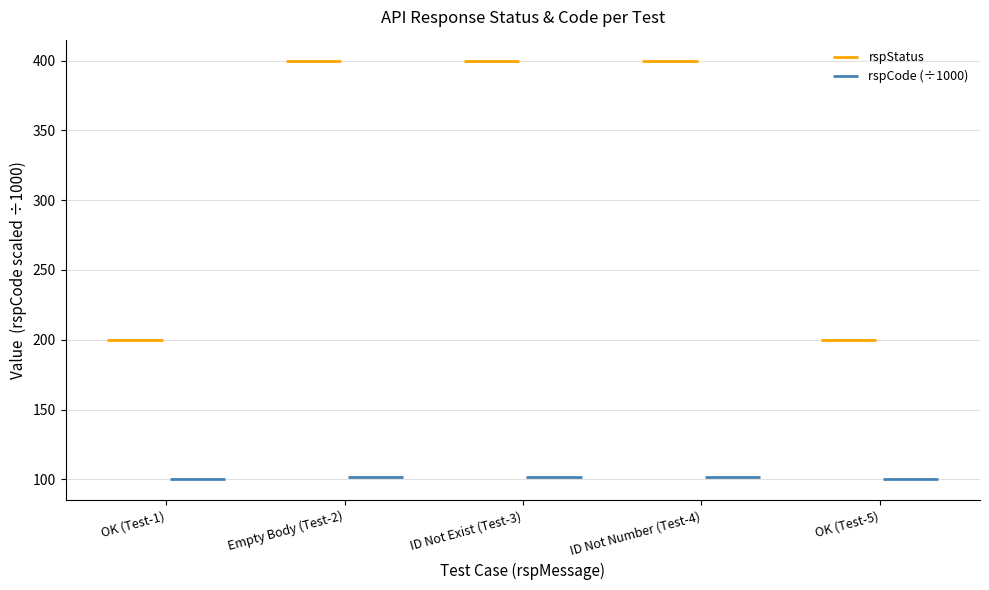

What is the maximum value for rspCode?

101400